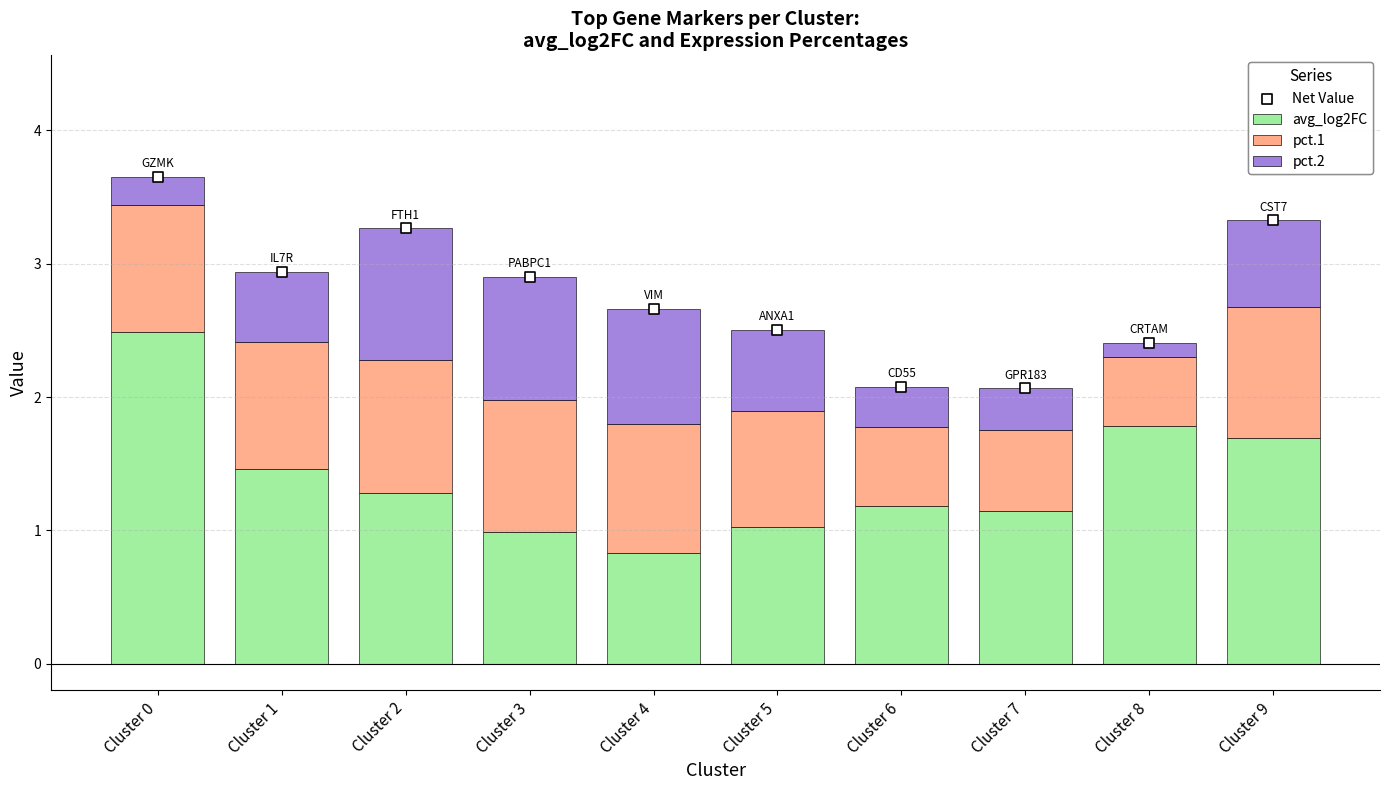

Which series reaches the maximum Y coordinate?

Net Value